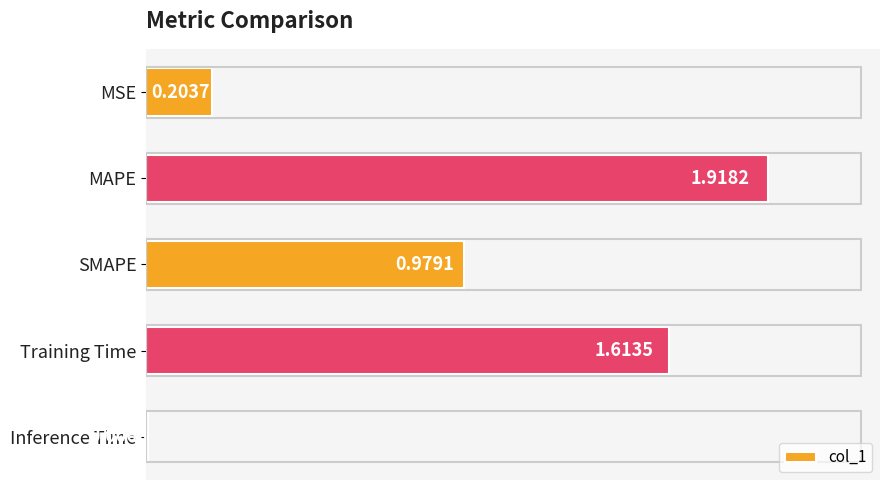

What is the sum of all values?

4.7